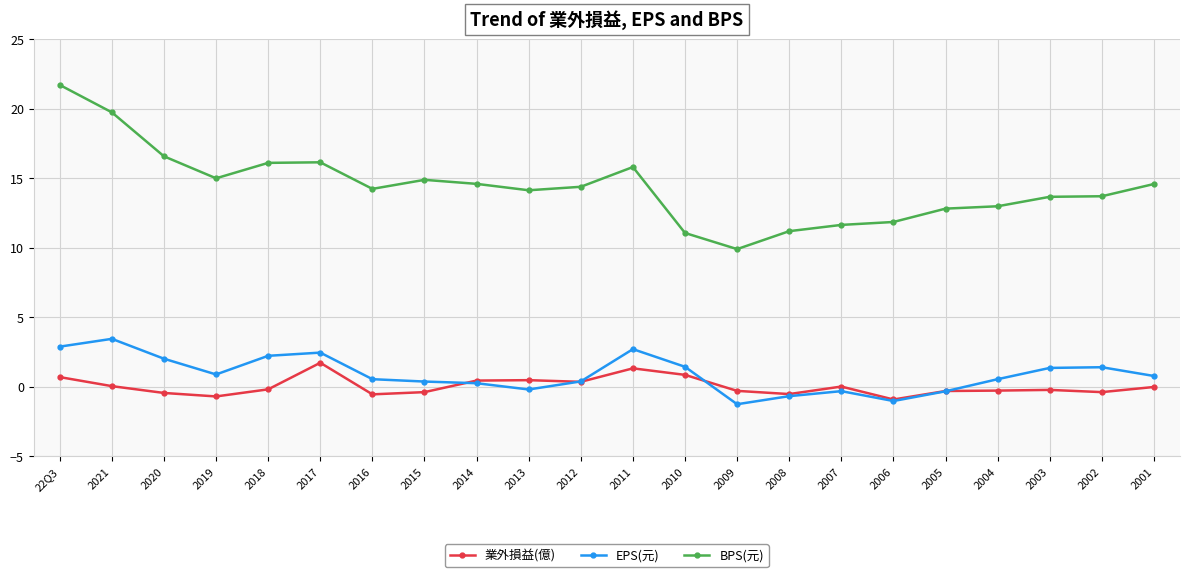

What is the label of the 13th point from the right?

2013